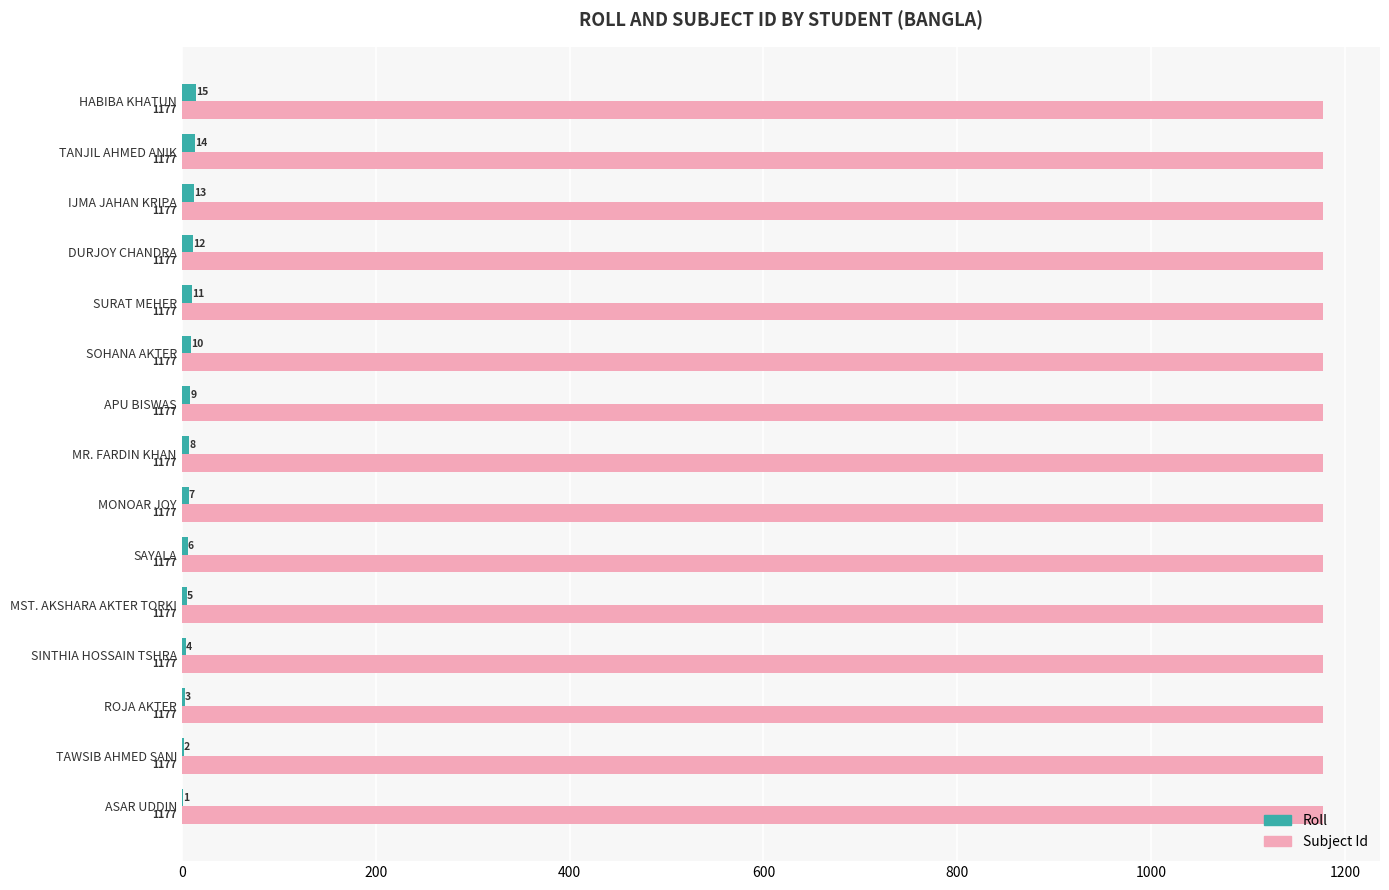

Between ROJA AKTER and MONOAR JOY, which series saw the biggest shift?

Roll